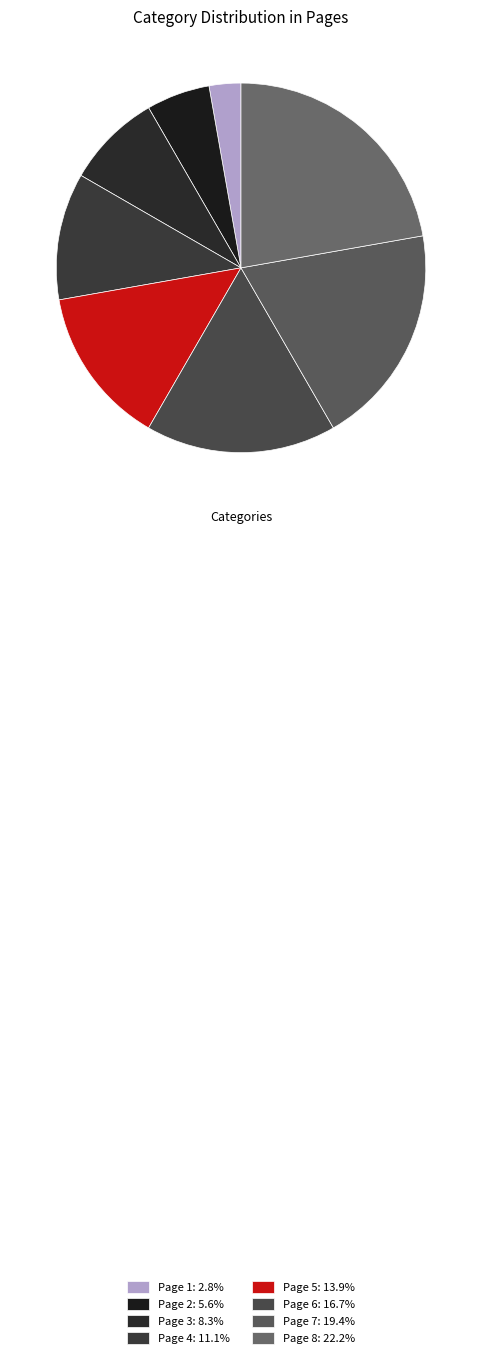

Does Page 3 account for over 50% of the chart?

No